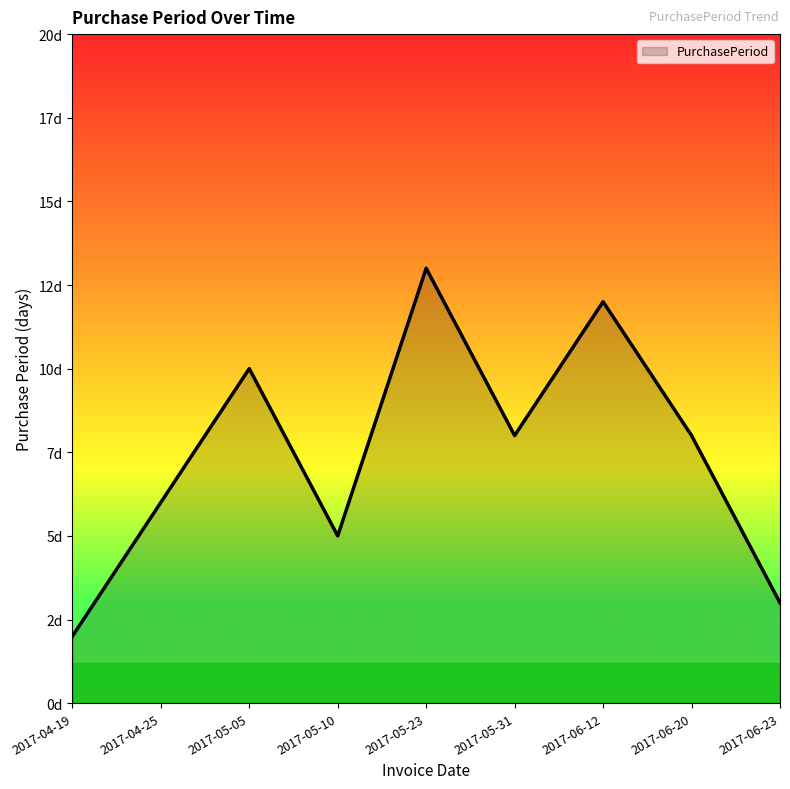

Which has a higher value, 2017-06-20 or 2017-04-19?

2017-06-20